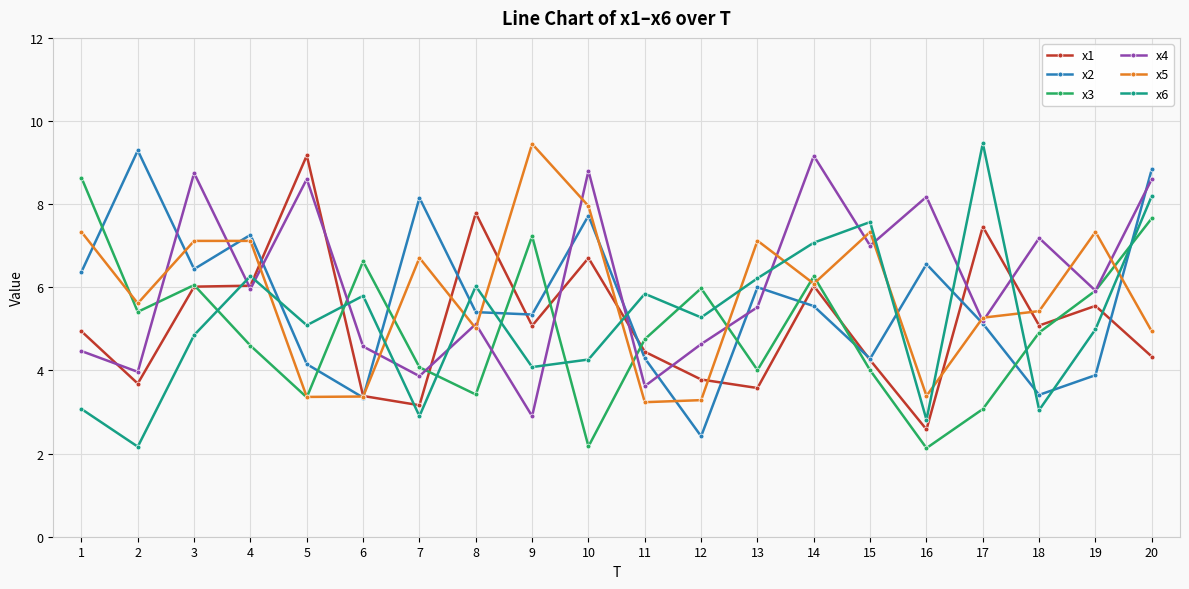

The x6 series shows 7.1 at 14. True or false?

True